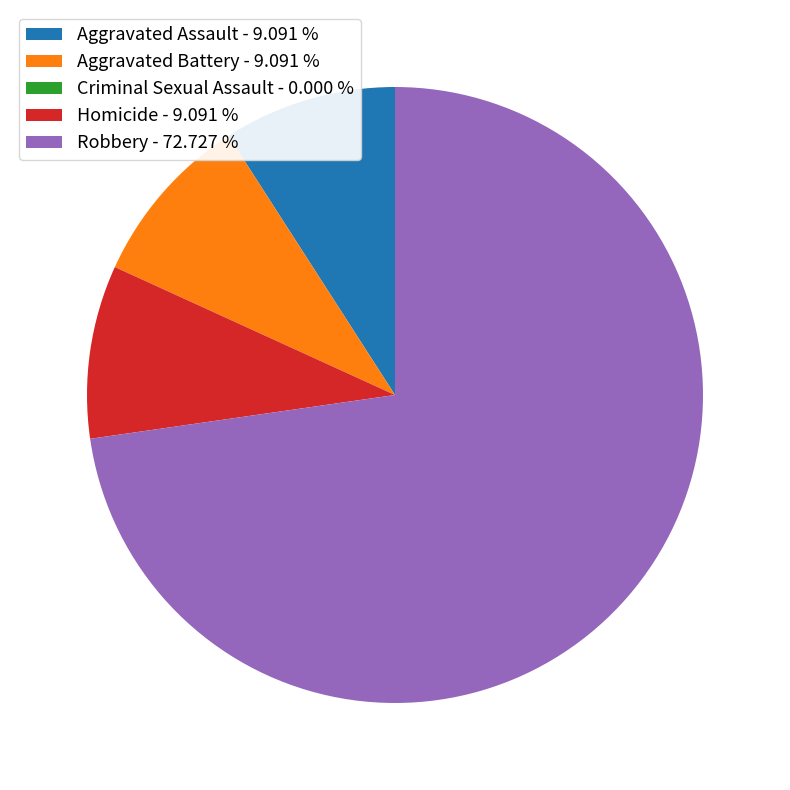

Do Aggravated Assault and Homicide together represent more than half of the pie?

No